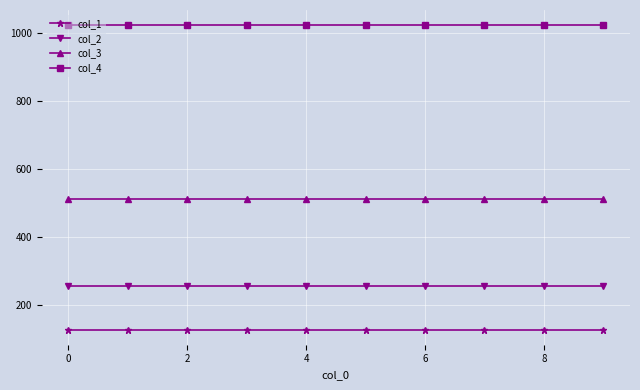

How many lines are shown in the chart?

4